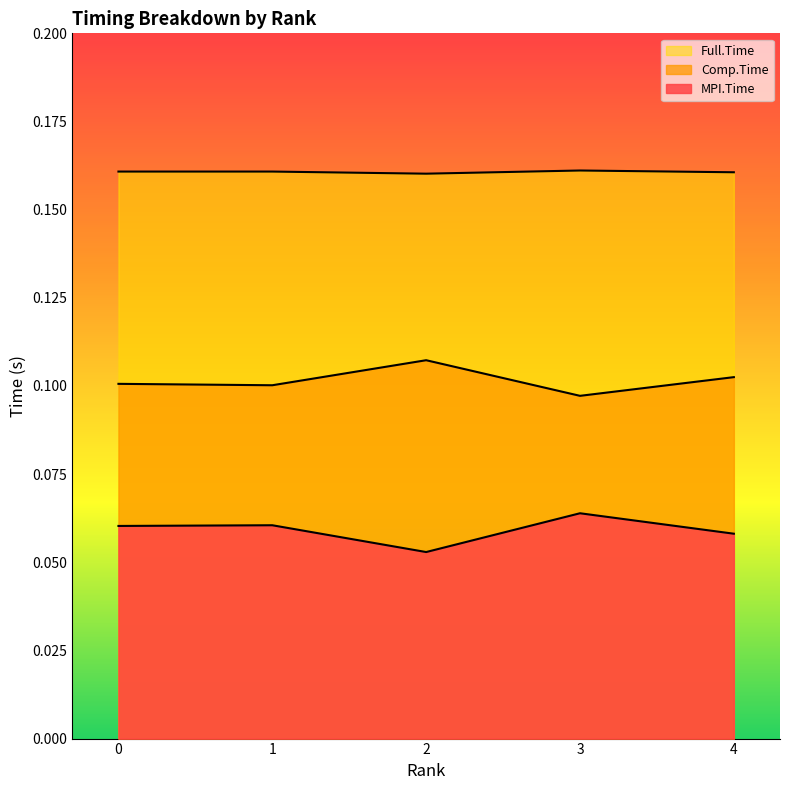

The value of Comp.Time at 4 is 0.1. True or false?

True